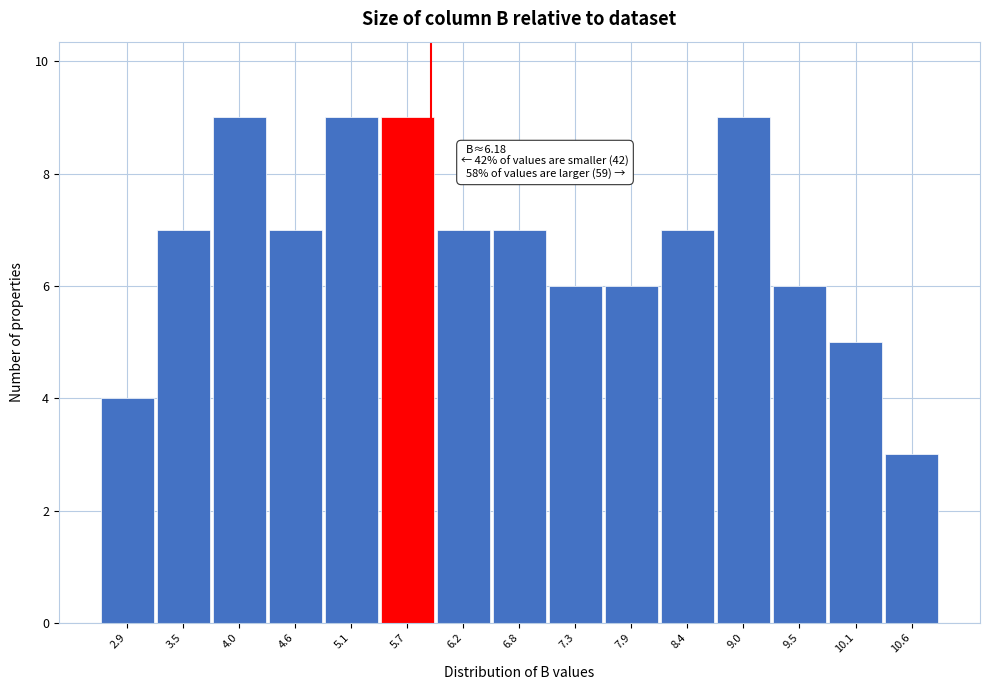

Reading left to right, list all the values displayed in this chart.

2.9=4	3.5=7	4.0=9	4.6=7	5.1=9	5.7=9	6.2=7	6.8=7	7.3=6	7.9=6	8.4=7	9.0=9	9.5=6	10.1=5	10.6=3